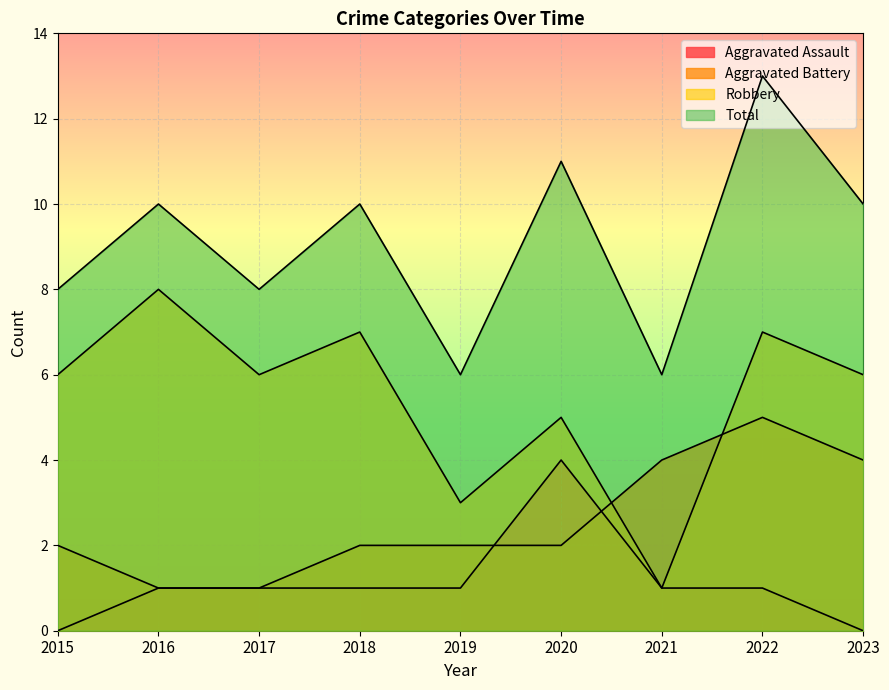

How many times do Aggravated Assault and Aggravated Battery cross each other?

2